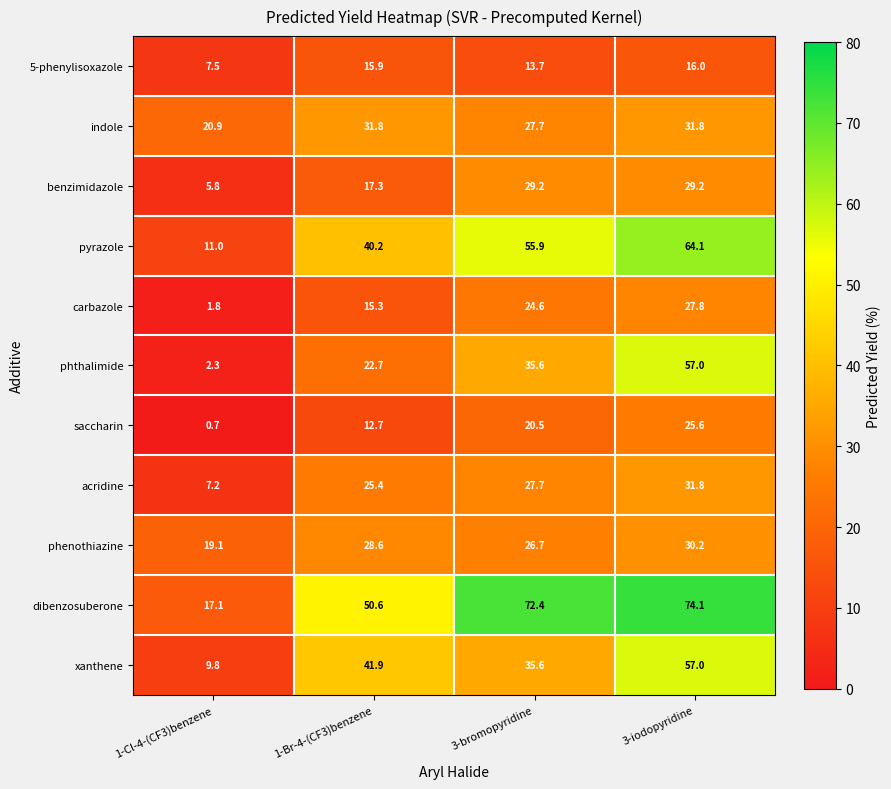

What is the approximate value of acridine at 3-iodopyridine?

31.8